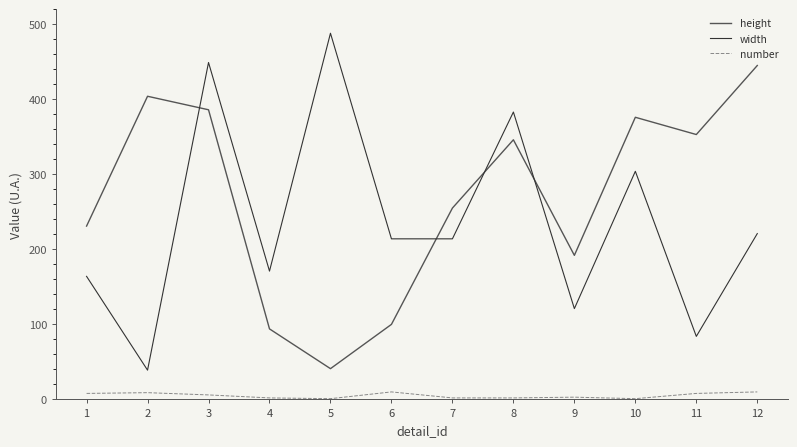

Rank the series by their maximum value, from lowest to highest.

number, height, width